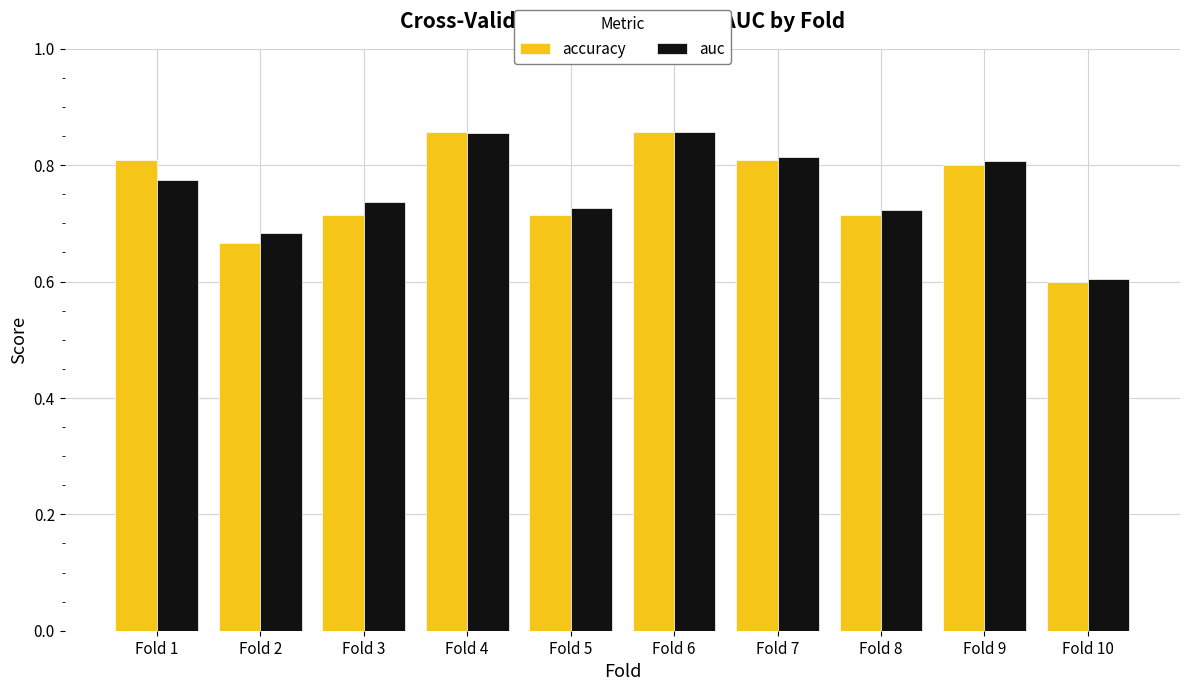

Is it true that accuracy equals 1.4 at Fold 7?

False